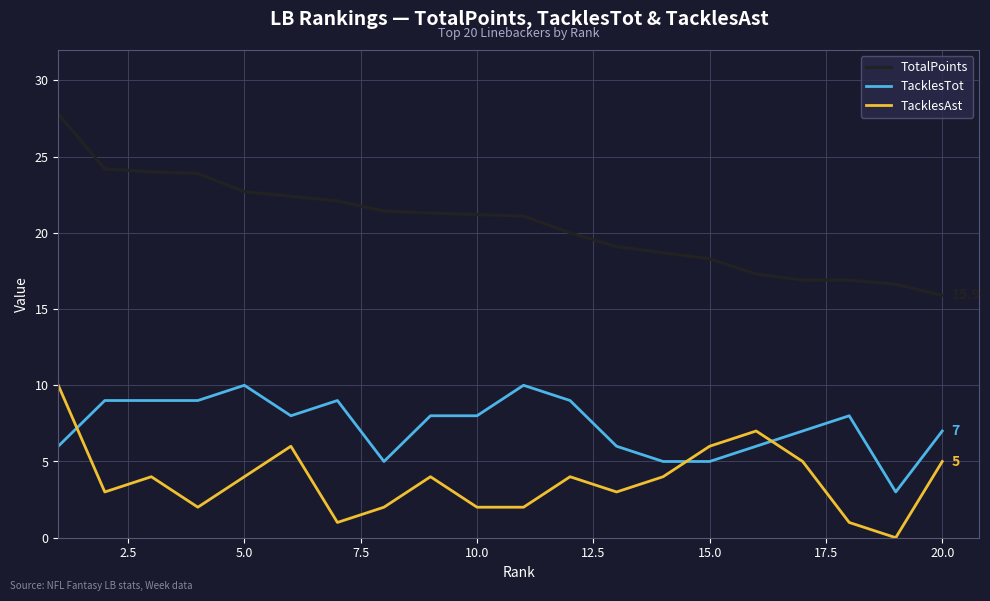

How many intersections are there between TacklesTot and TacklesAst?

3